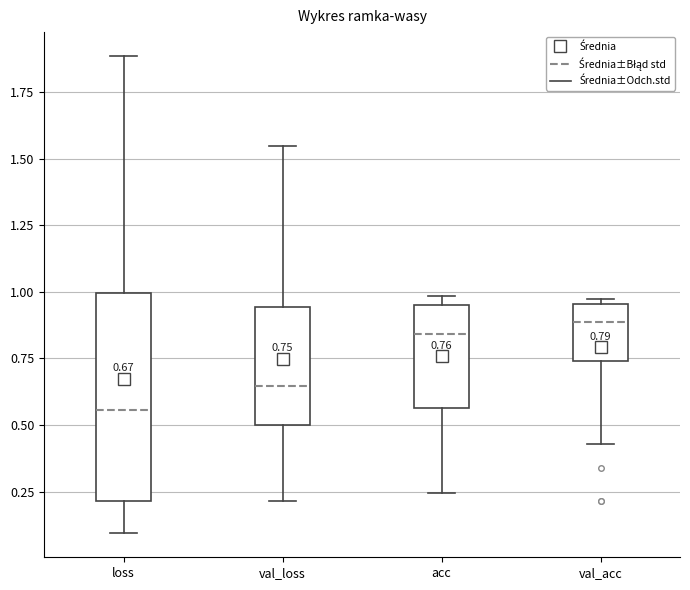

Which box has the lowest median line?

loss